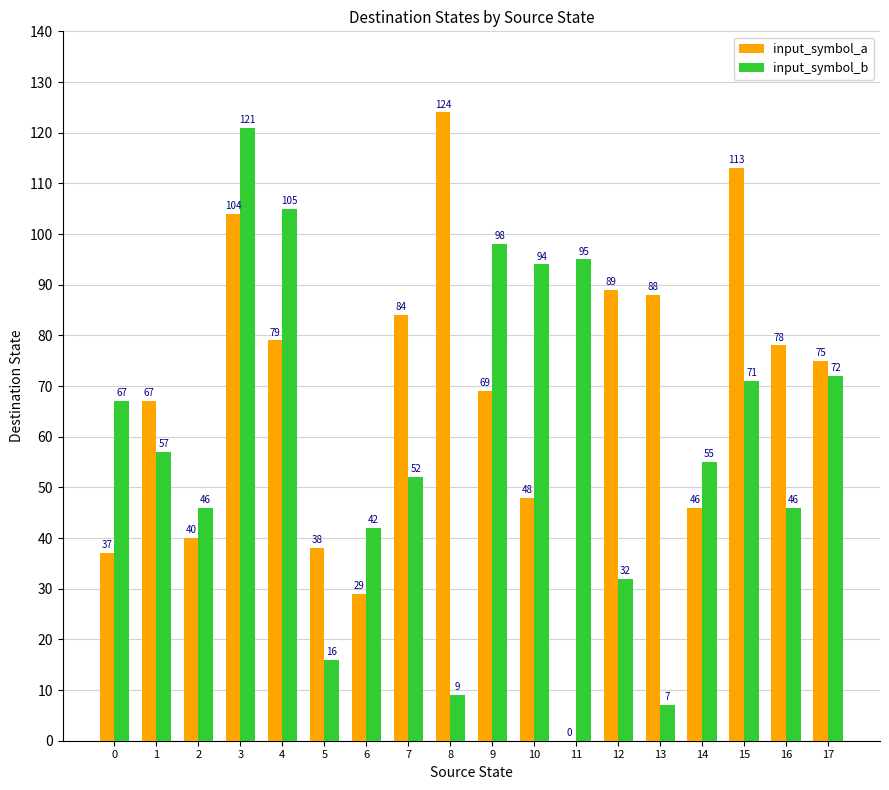

What is the sum of all input_symbol_b values?

1085